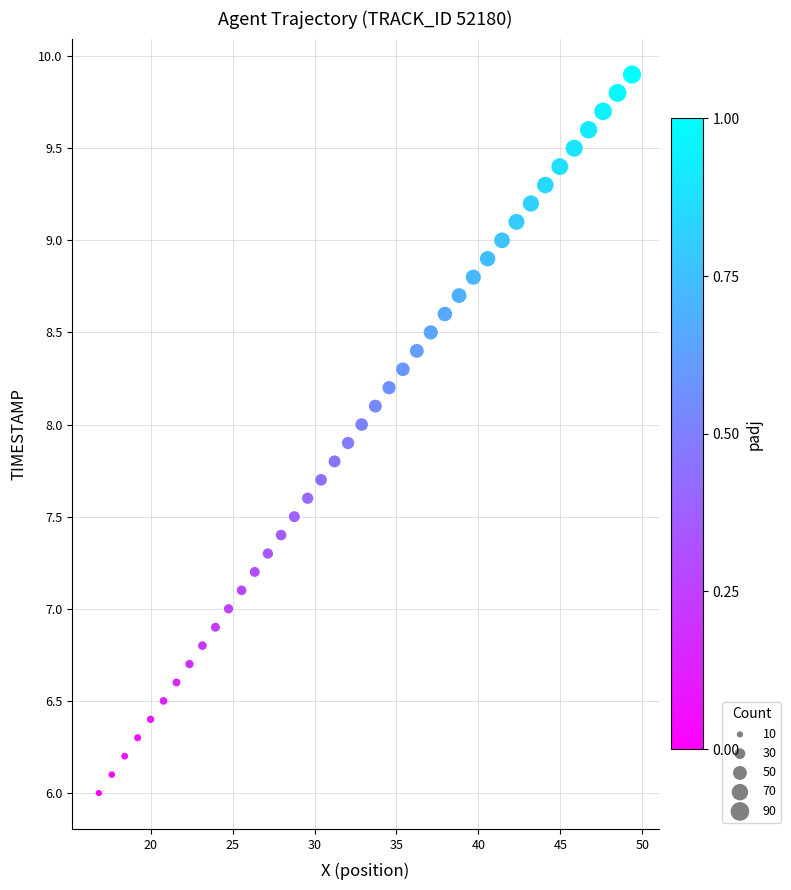

What is the range of Y values (max minus min)?

3.9